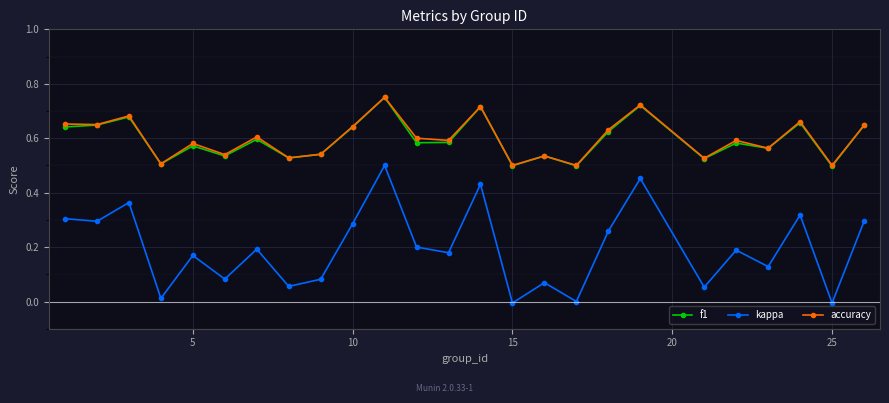

True or false: f1 and kappa cross at least once.

False